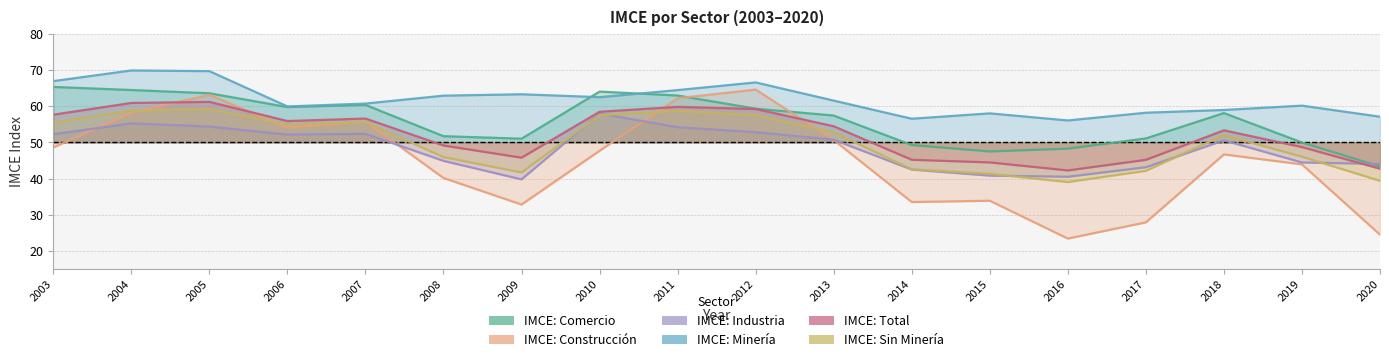

Does the chart display data point markers on the line(s)?

No